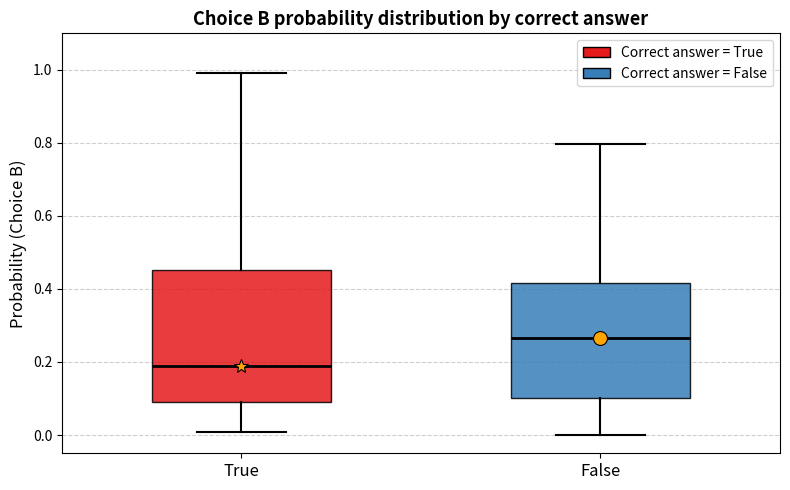

Reading left to right, transcribe this box plot: for each box, give where its median line is, the range the box spans, and where its two whiskers end, as read against the y-axis. The values are not printed on the chart, so give them approximately, as read against the axis.

True: median 0.18, box 0.10 to 0.46, whiskers 0.00 to 1.00
False: median 0.26, box 0.10 to 0.42, whiskers 0.00 to 0.80